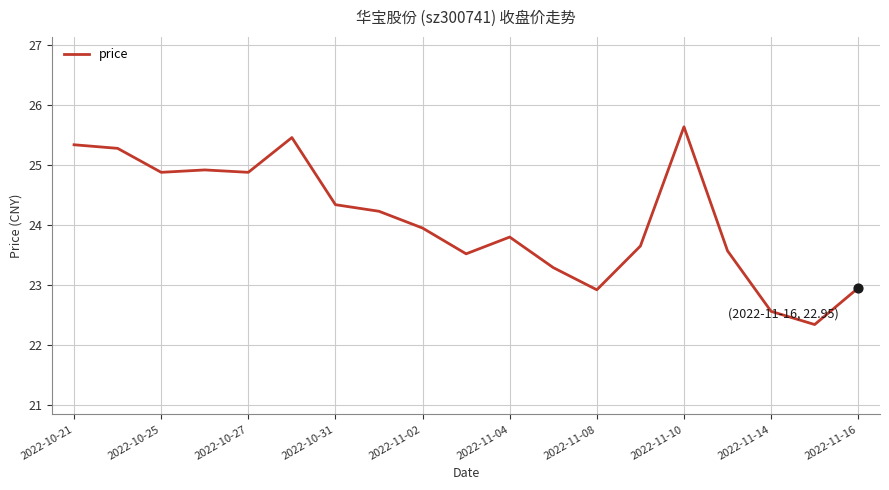

What is the maximum value shown in the chart?

25.6